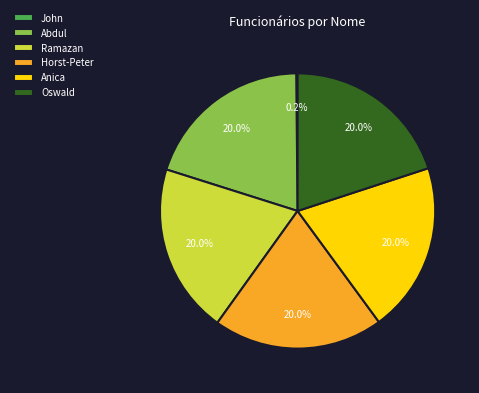

What percentage is the Anica slice, to the nearest percent?

20%